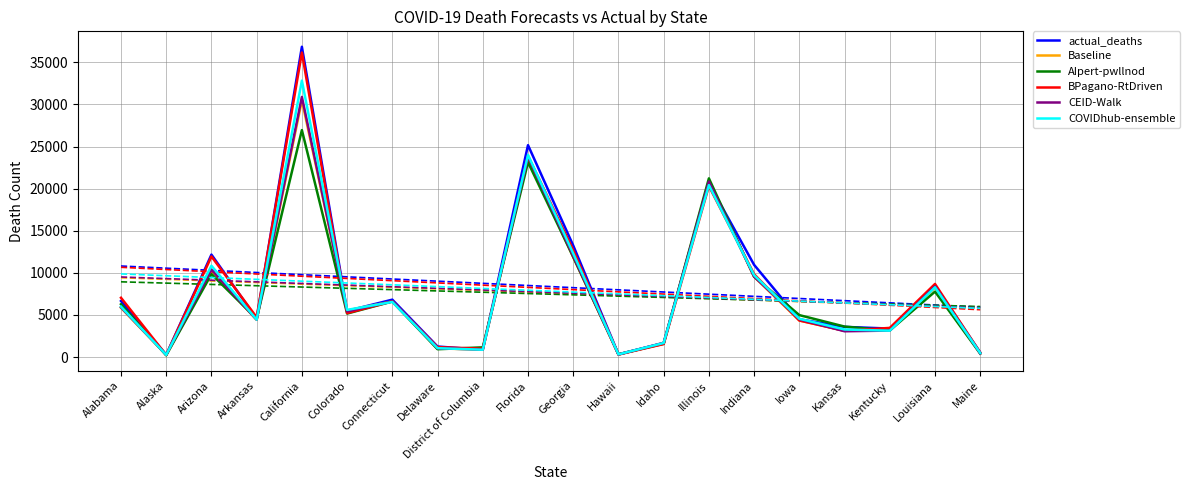

What is the label of the 11th point from the left?

Georgia